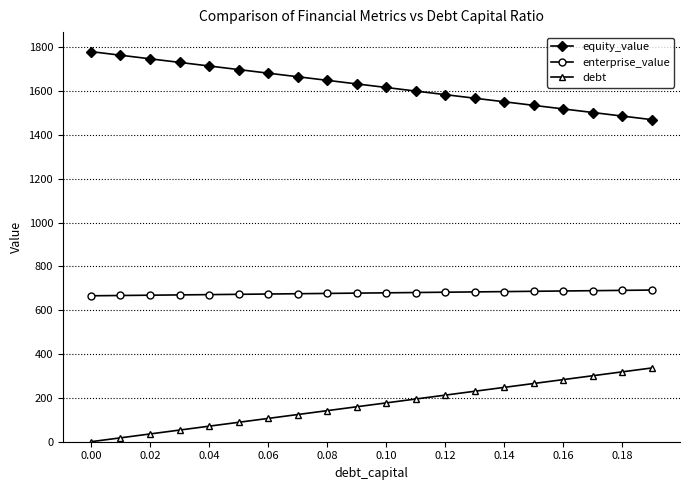

What is the maximum value for enterprise_value?

692.4